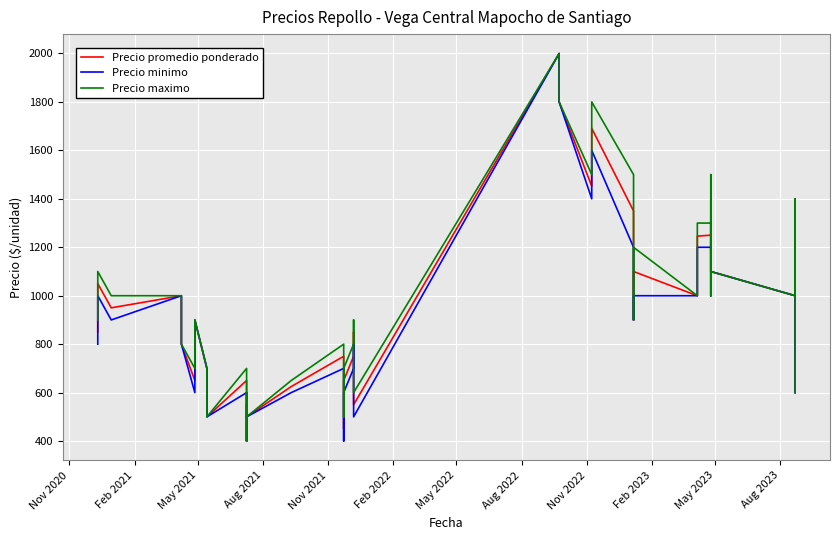

What is the average value of the Precio minimo series?

892